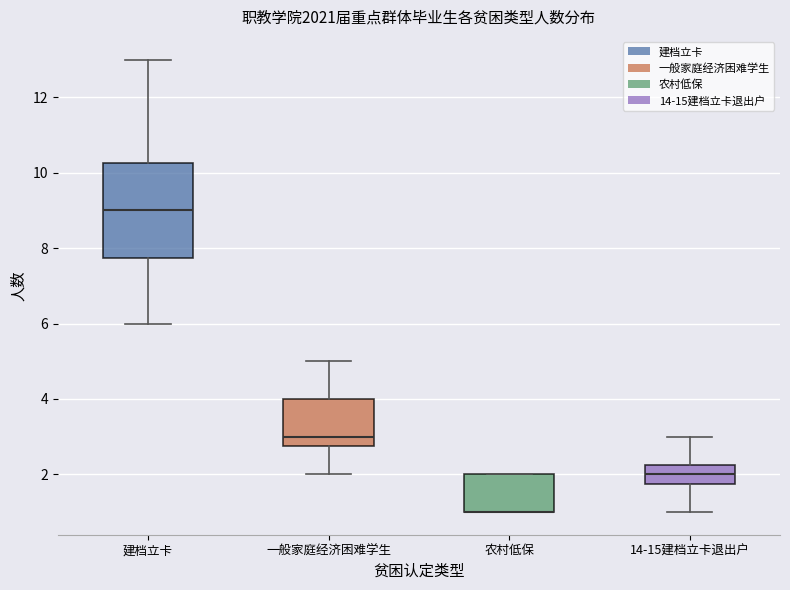

Where is the lower edge of the box for 建档立卡 on the y-axis? The values are not printed on the chart, so give them approximately, as read against the axis.

7.8